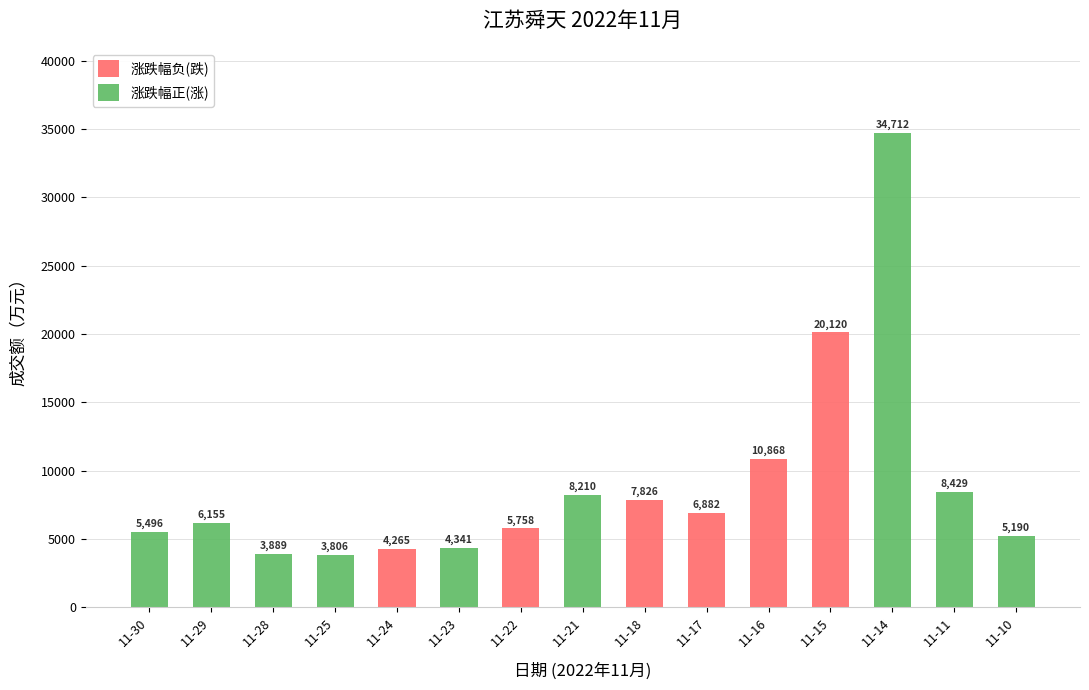

What is the sum of all 涨跌幅负(跌) values?

55719